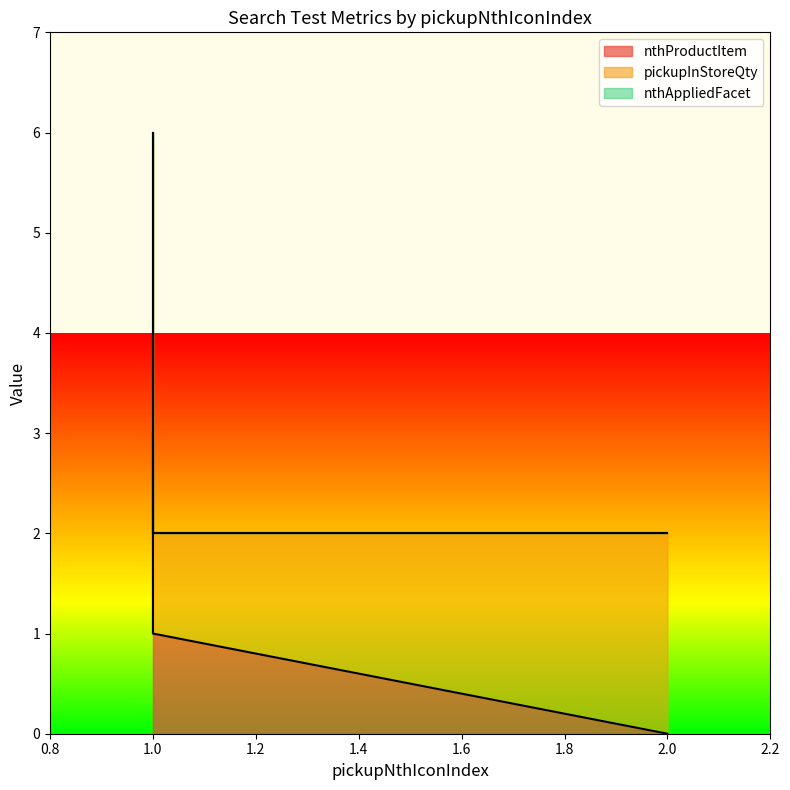

Count the nthProductItem values in the range 1 to 3.

3